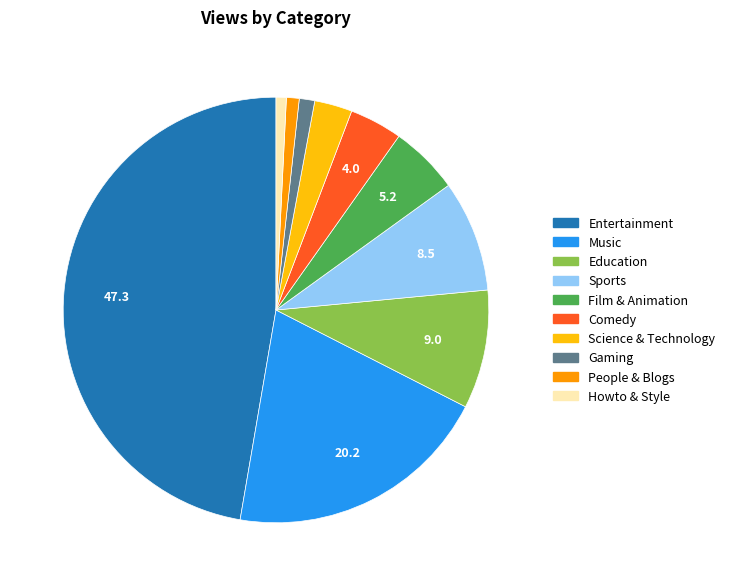

Is there a majority slice in this chart?

No